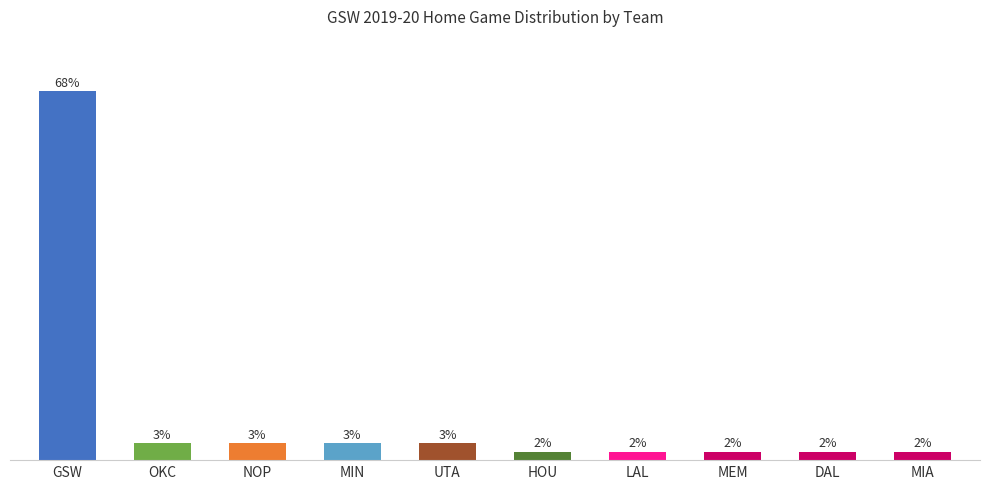

Does the chart contain any negative values?

No